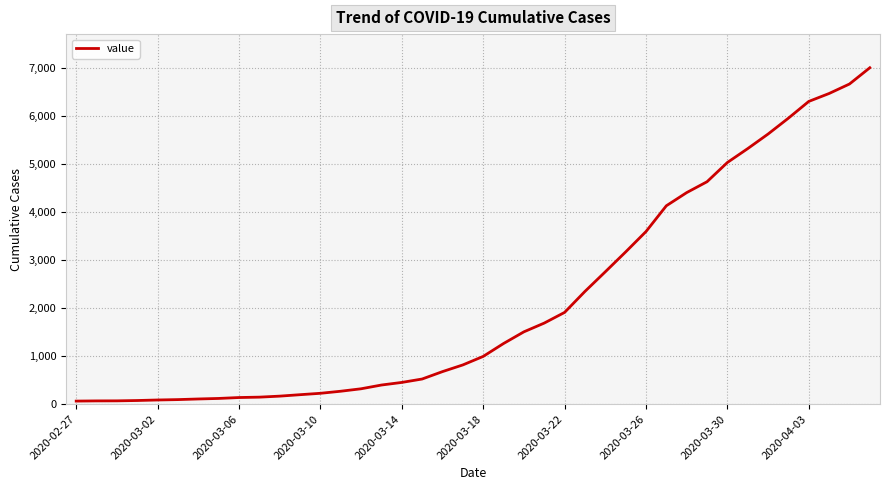

What is the greatest value displayed?

6995